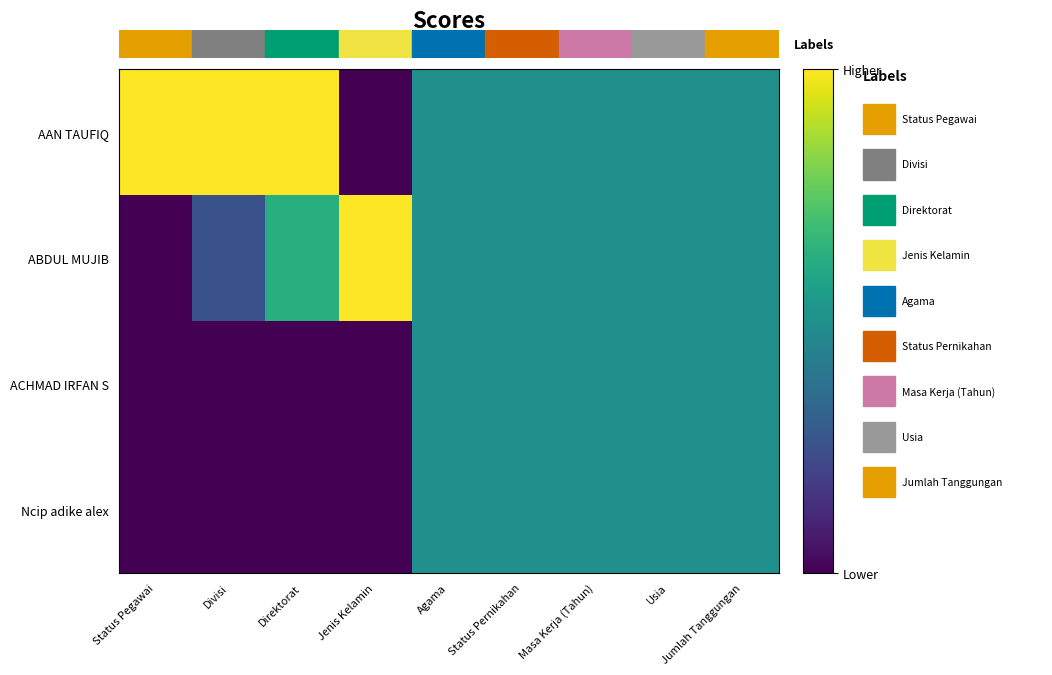

List the series in order of their peak value, highest first.

AAN TAUFIQ, ABDUL MUJIB, ACHMAD IRFAN S, Ncip adike alex